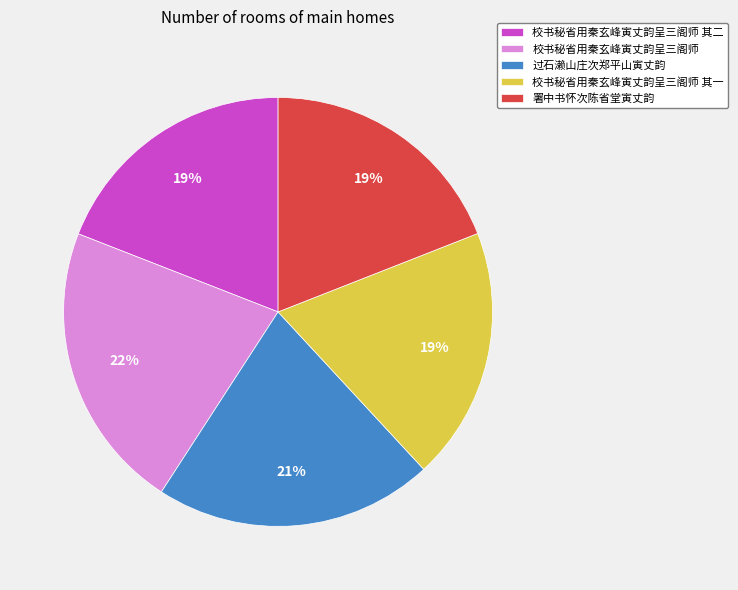

To the nearest percent, what percentage of the pie is 校书秘省用秦玄峰寅丈韵呈三阁师?

22%